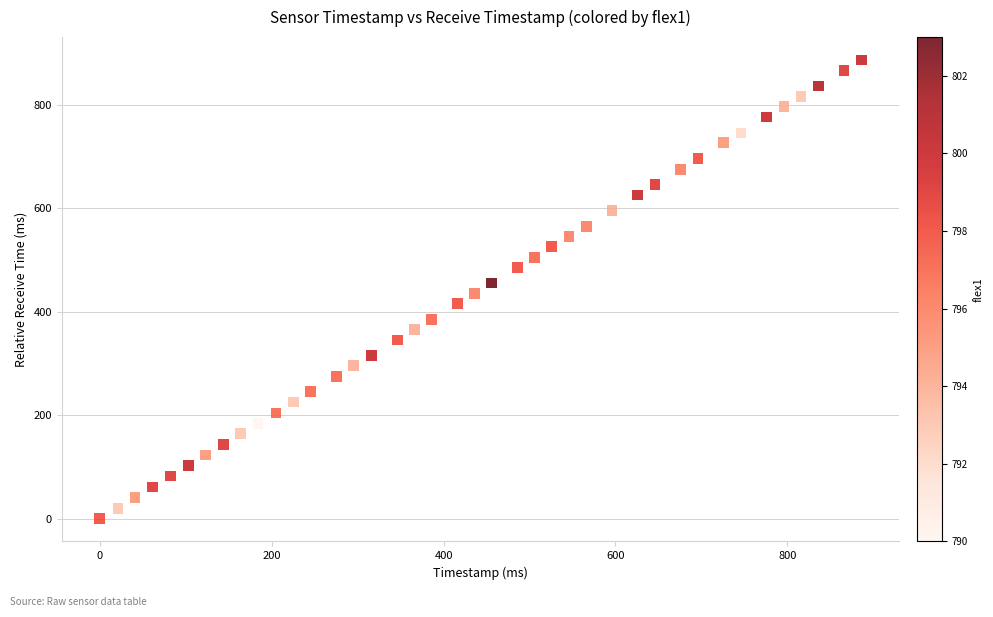

What is the range of X values (max minus min)?

886